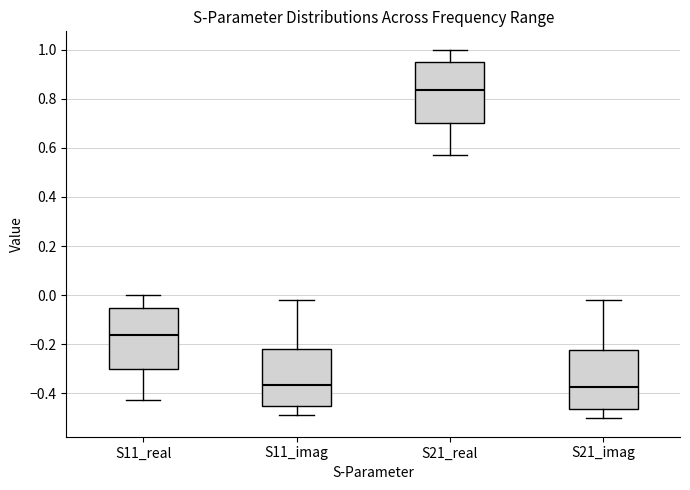

Where is the upper edge of the box for S21_real on the y-axis? The values are not printed on the chart, so give them approximately, as read against the axis.

0.94